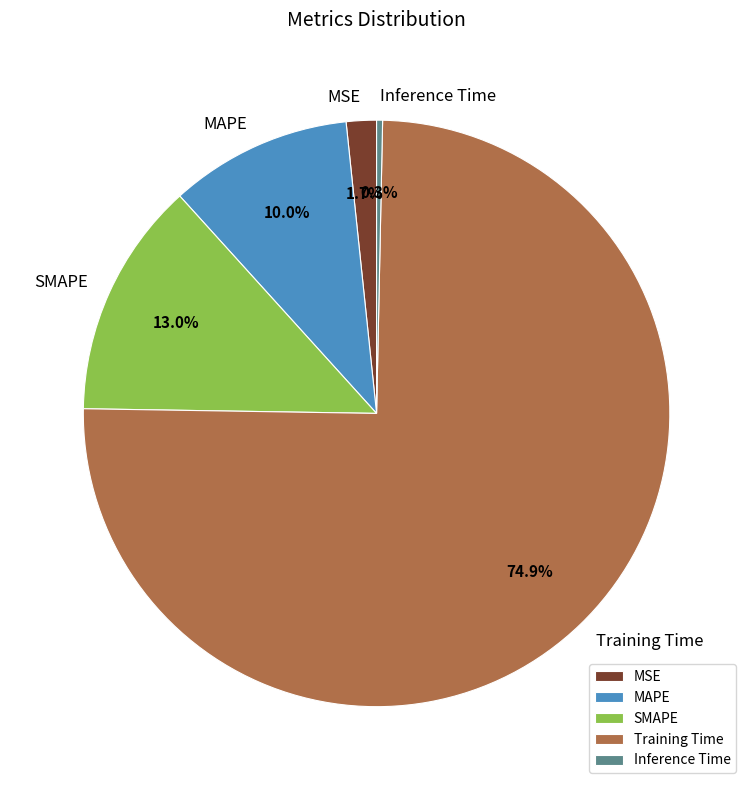

Does Inference Time represent more than half of the total?

No